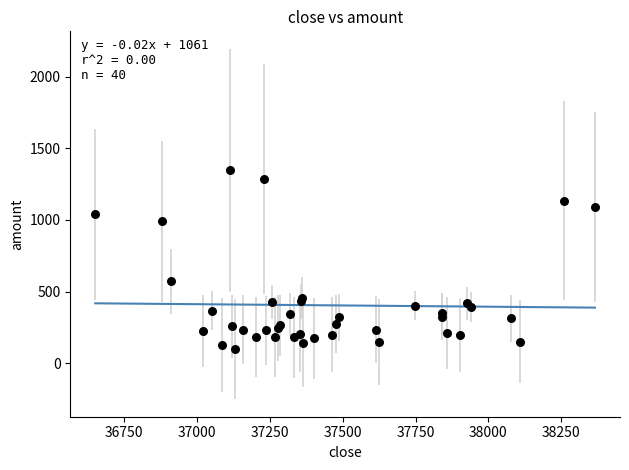

What Y value in the scatter plot is closest to 721?

572.2